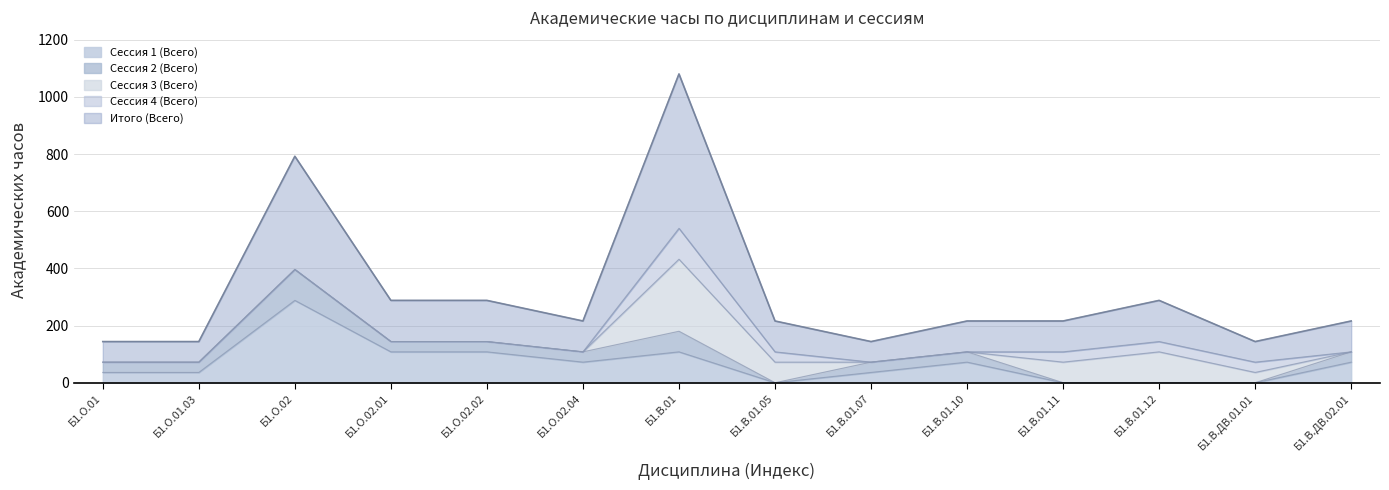

Is the value of Итого (Всего) at Б1.О.02 greater than the value of Сессия 1 (Всего) at Б1.В.01?

Yes